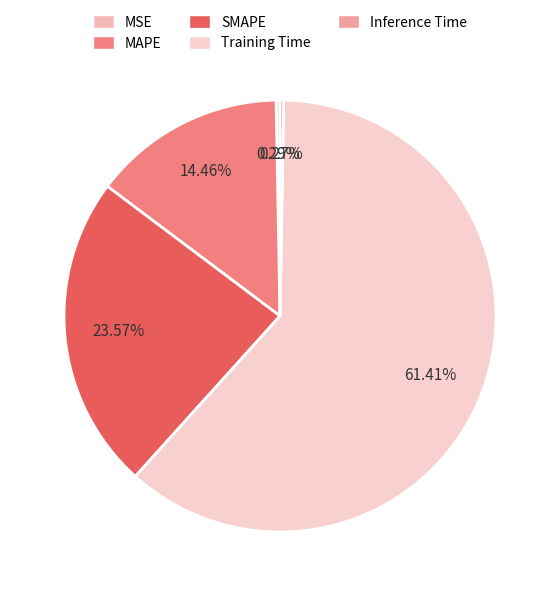

To the nearest percent, what is the difference between the largest and smallest slice percentages?

61%